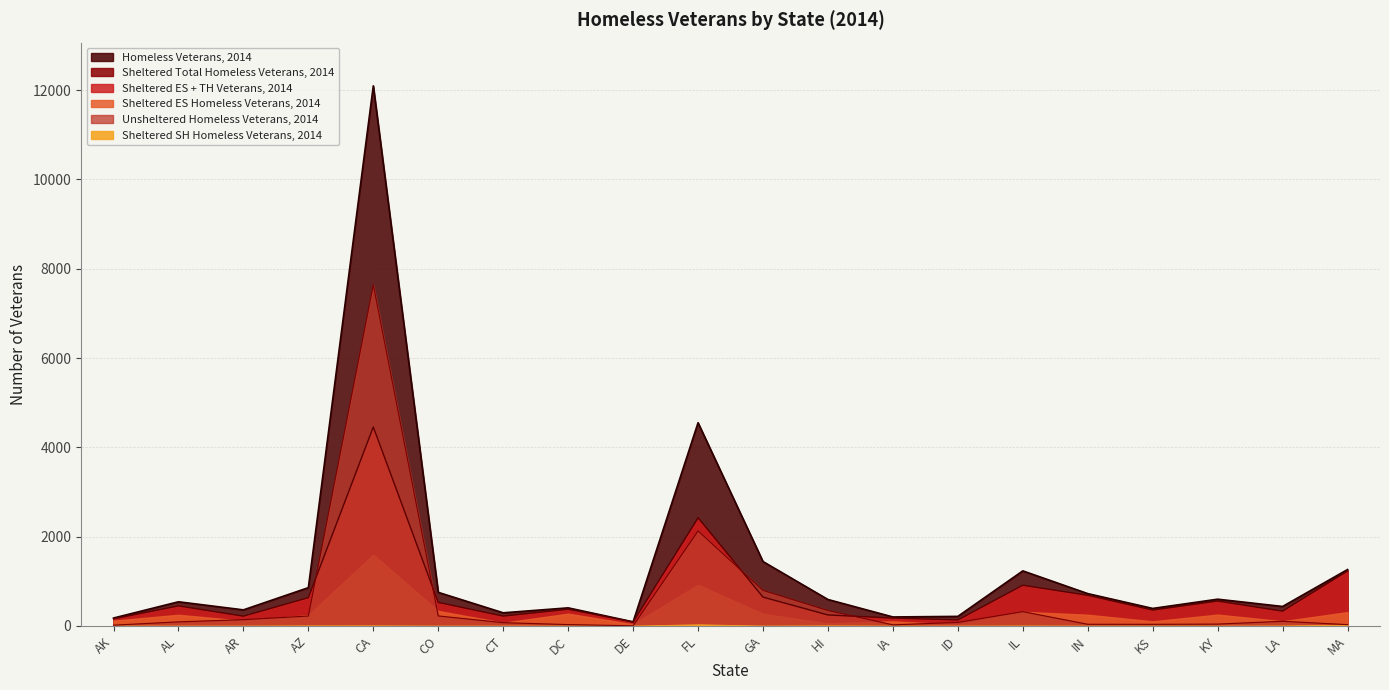

Is the value of Sheltered Total Homeless Veterans, 2014 at IN greater than the value of Homeless Veterans, 2014 at CA?

No